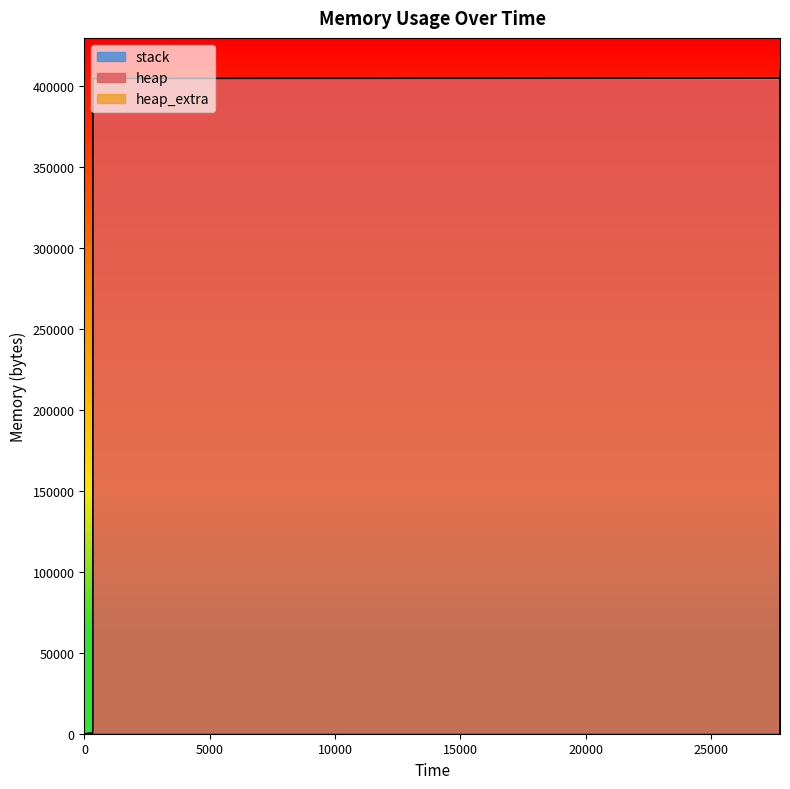

Reading left to right, extract all data points from this chart.

heap: 0=0	327=472	331=4568	334=404568	27742=404641	27744=405113	27752=409209	27755=409209	27755=405113	27756=404641	27756=400545	27756=400073	27756=400000	27756=0
heap_extra: 0=0	327=16	331=24	334=32	27742=47	27744=63	27752=71	27755=71	27755=63	27756=47	27756=39	27756=23	27756=8	27756=0
stack: 0=0	327=0	331=0	334=0	27742=0	27744=0	27752=0	27755=0	27755=0	27756=0	27756=0	27756=0	27756=0	27756=0